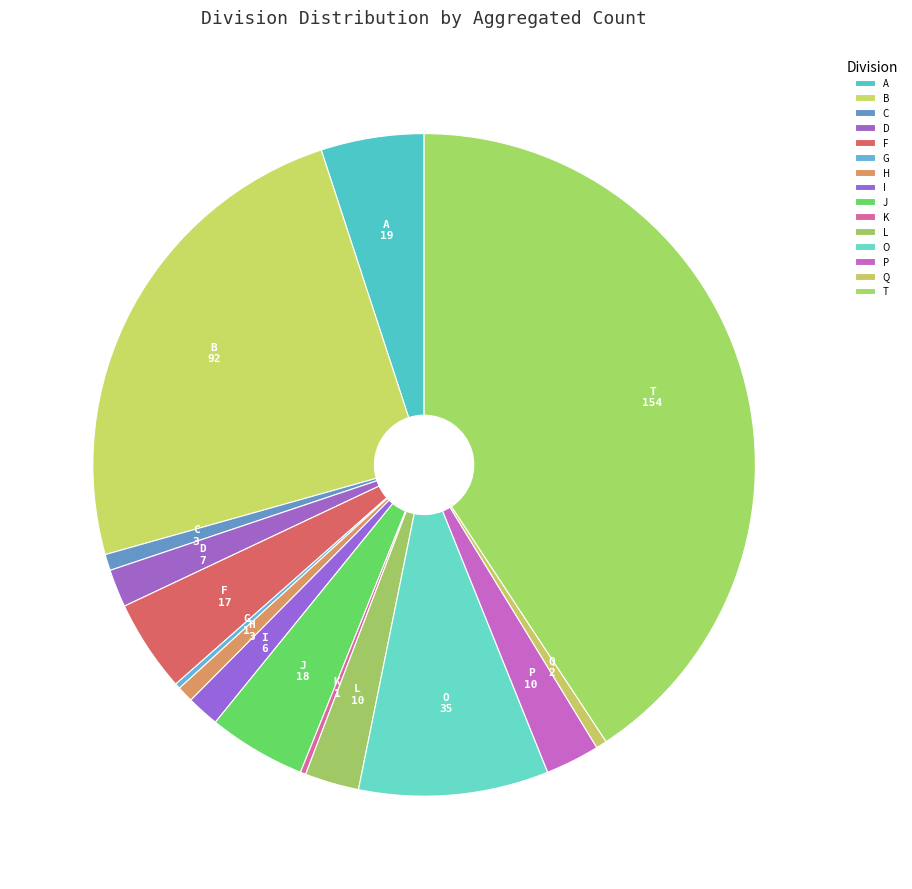

Which category has the biggest portion of the pie?

T